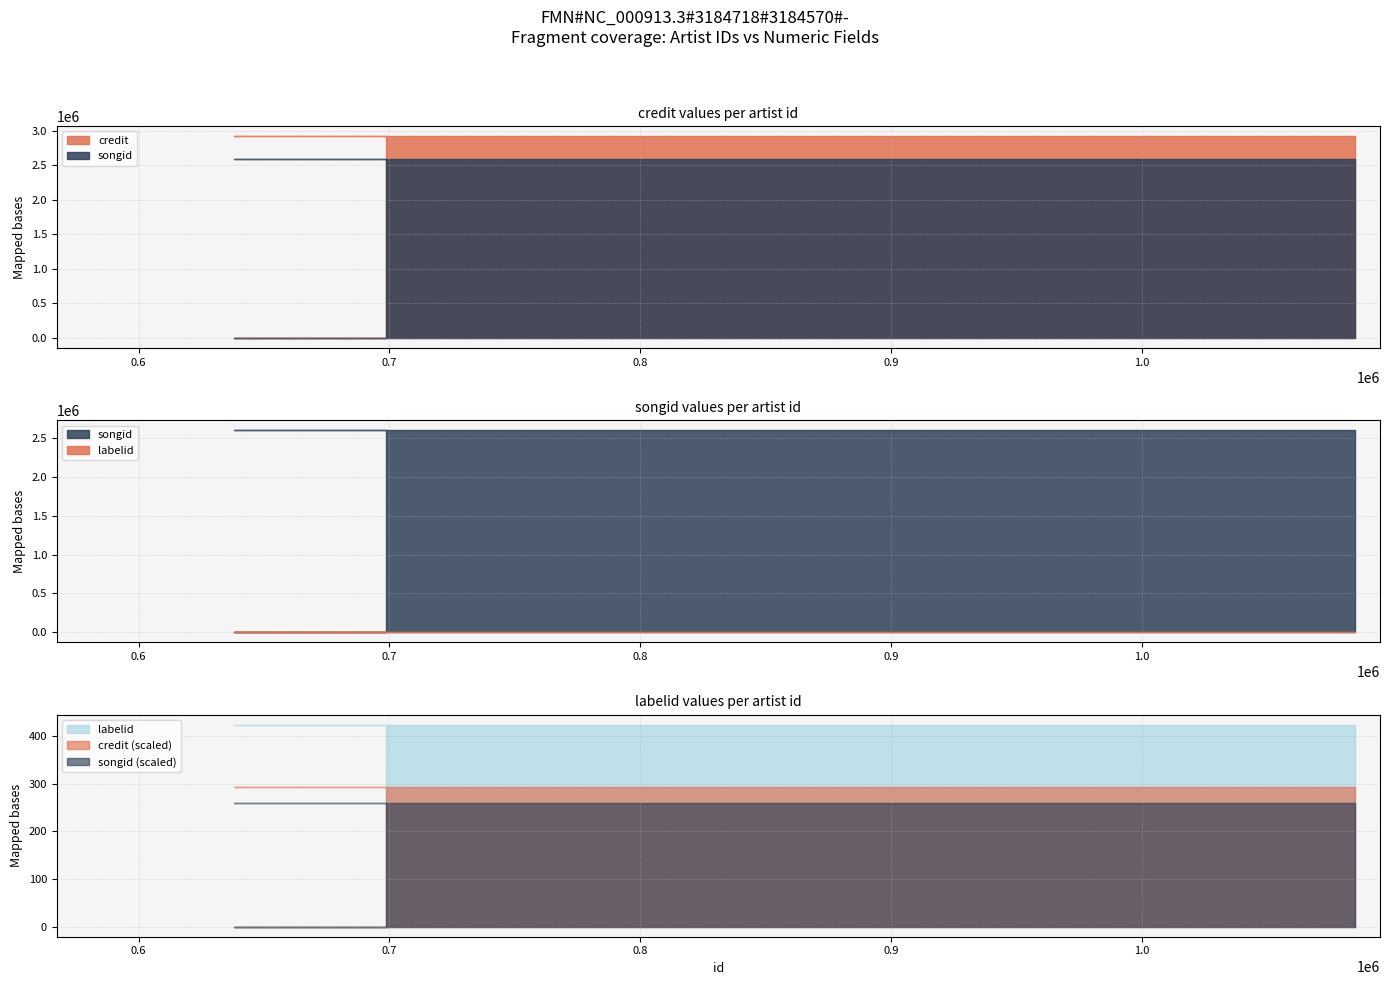

Is it true that labelid equals 652 at 1084754?

False